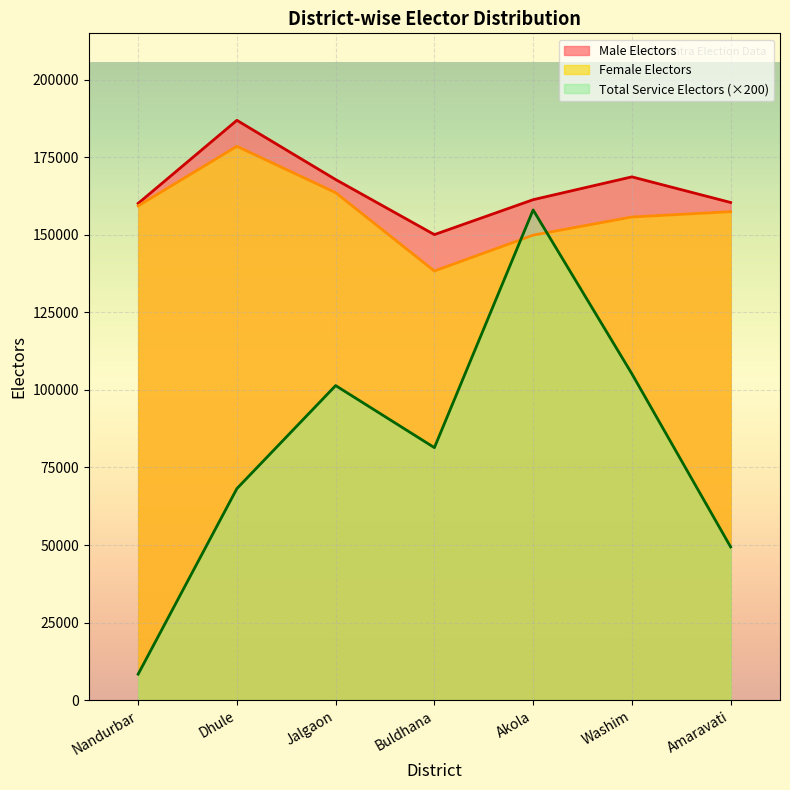

Where is Male Electors nearest to the value 168468?

Washim